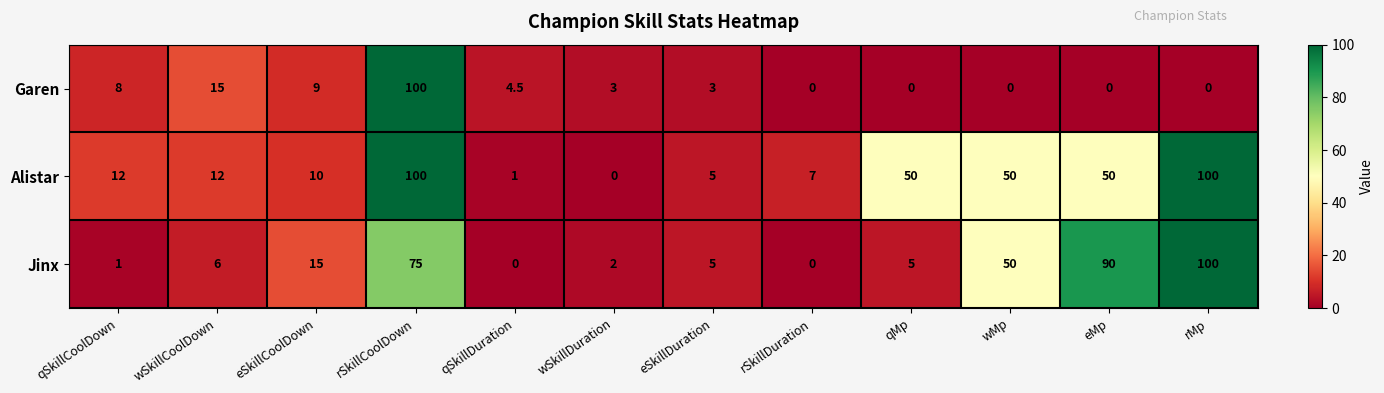

What is the sum of all Garen values?

142.5